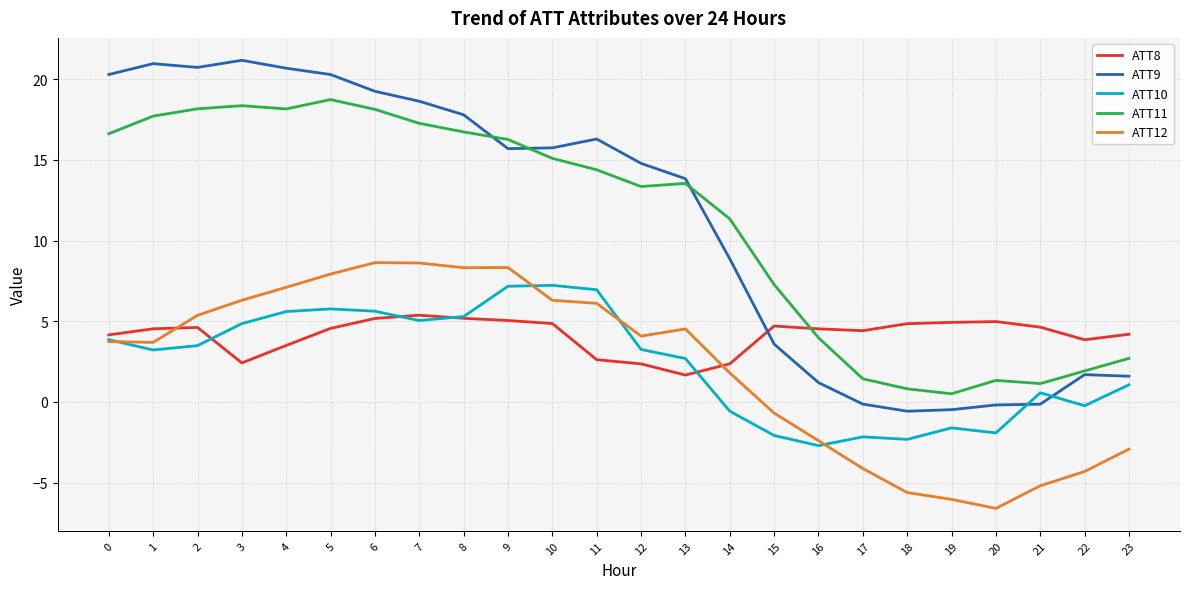

Which series has the widest spread of values?

ATT9